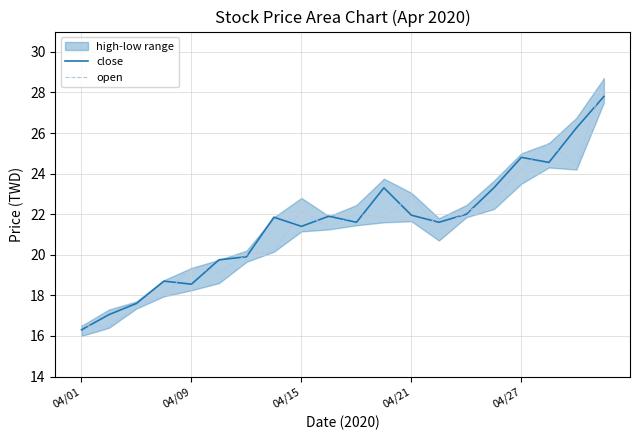

At how many categories does at least one series exceed 18?

17